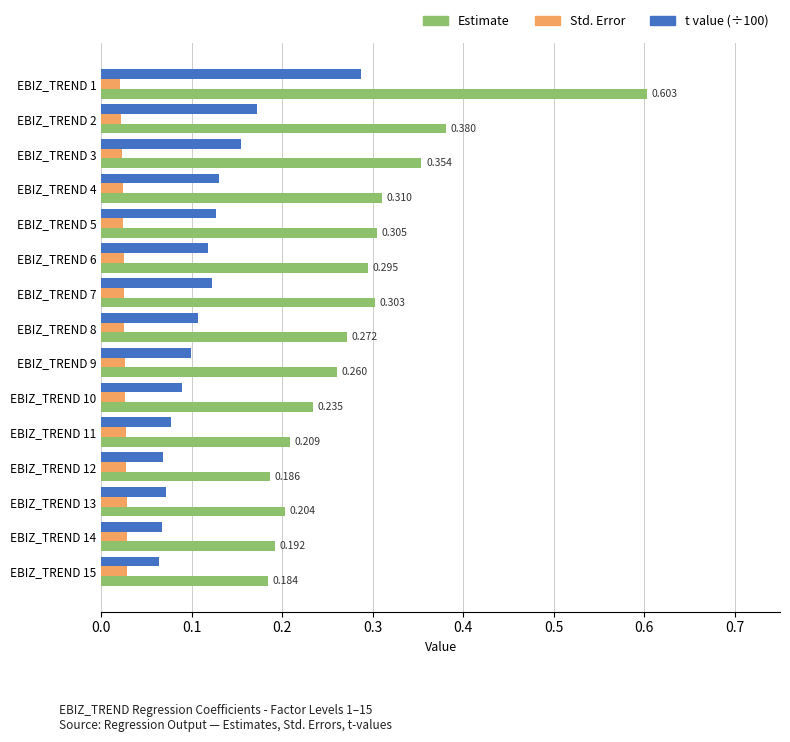

Is the value of Std. Error at EBIZ_TREND 6 greater than the value of t value (÷100) at EBIZ_TREND 13?

No